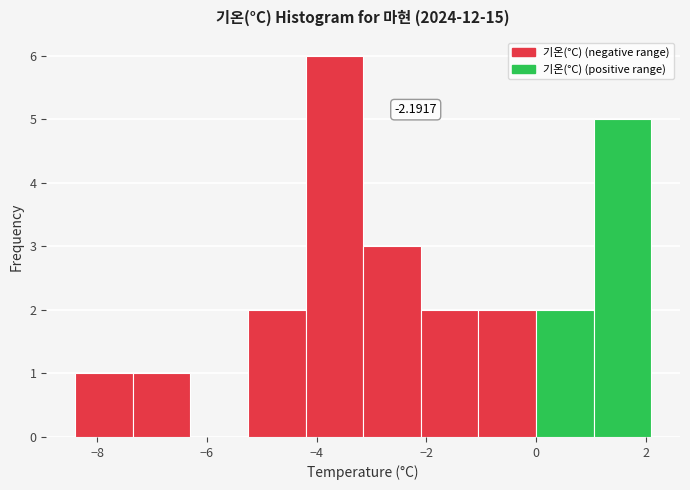

Over which range of the x-axis is the bar tallest?

-4.20 to -3.15